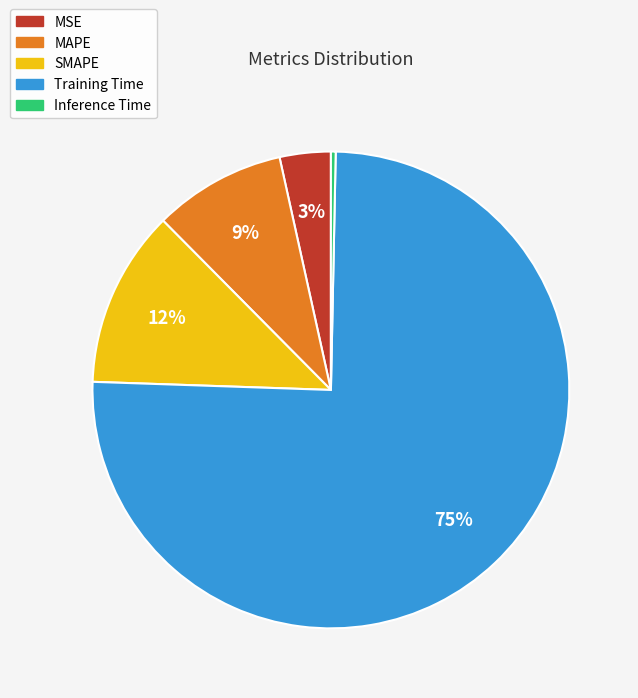

Which has a higher value, MAPE or Training Time?

Training Time